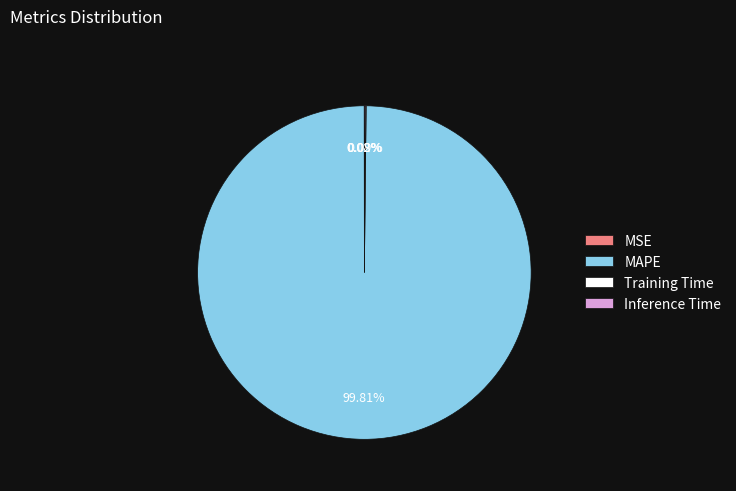

What is the majority slice?

MAPE